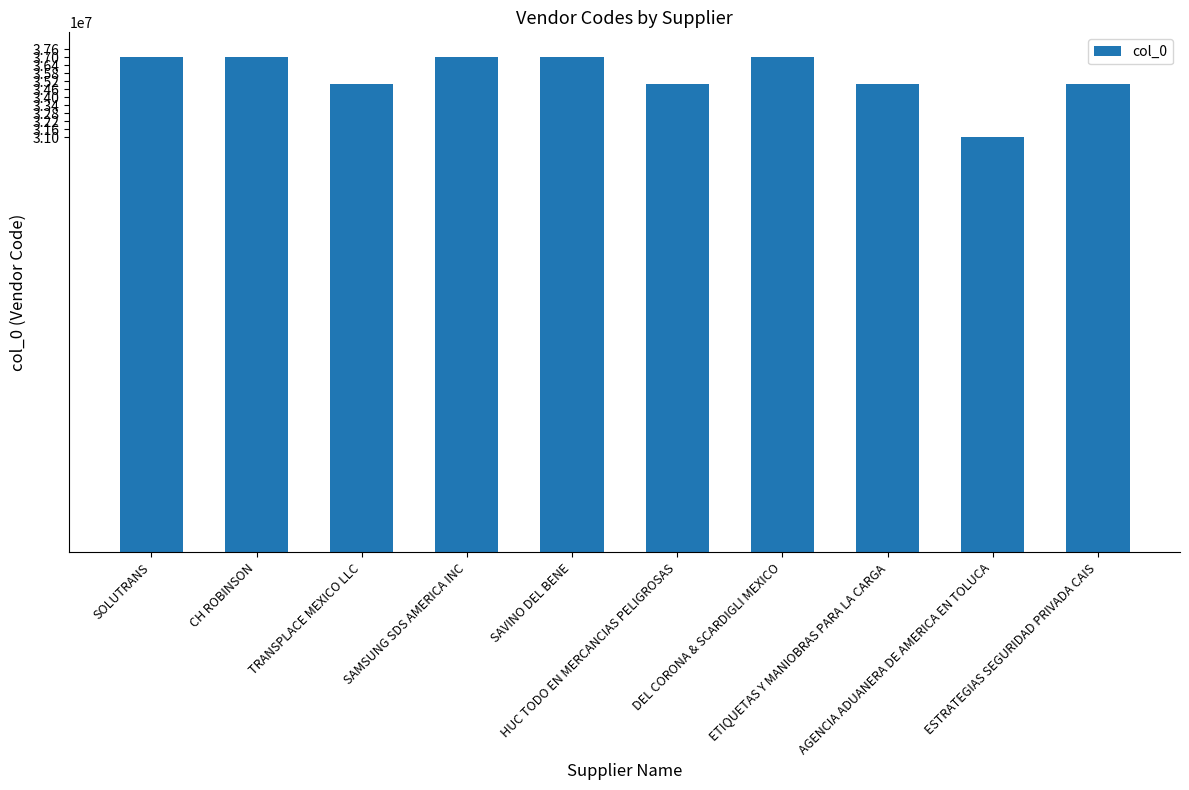

What is the difference between the values at SAMSUNG SDS AMERICA INC and HUC TODO EN MERCANCIAS PELIGROSAS?

1997050